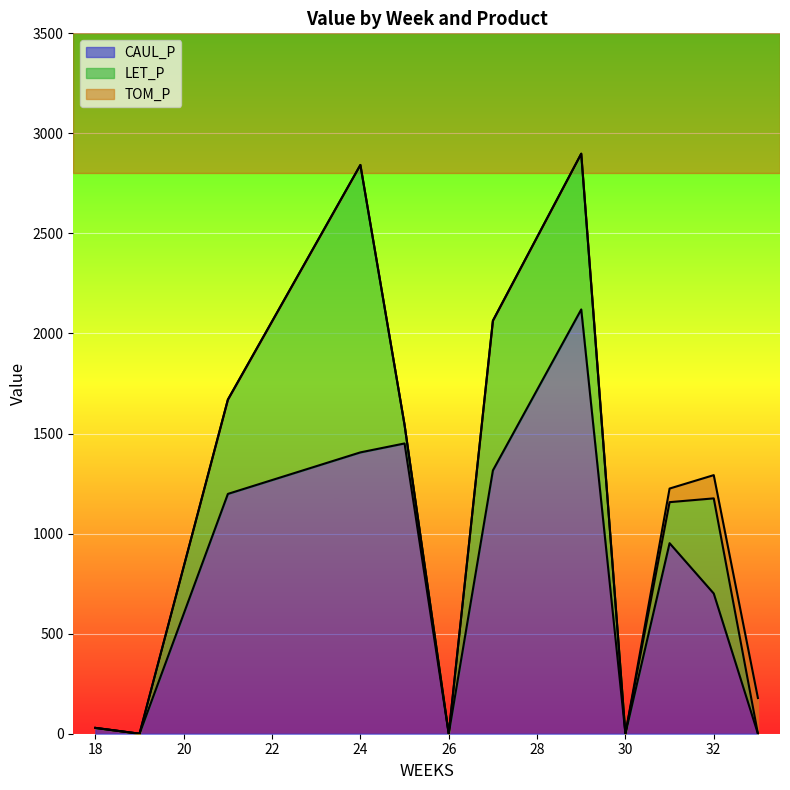

The LET_P series shows 470.9 at 21. True or false?

True